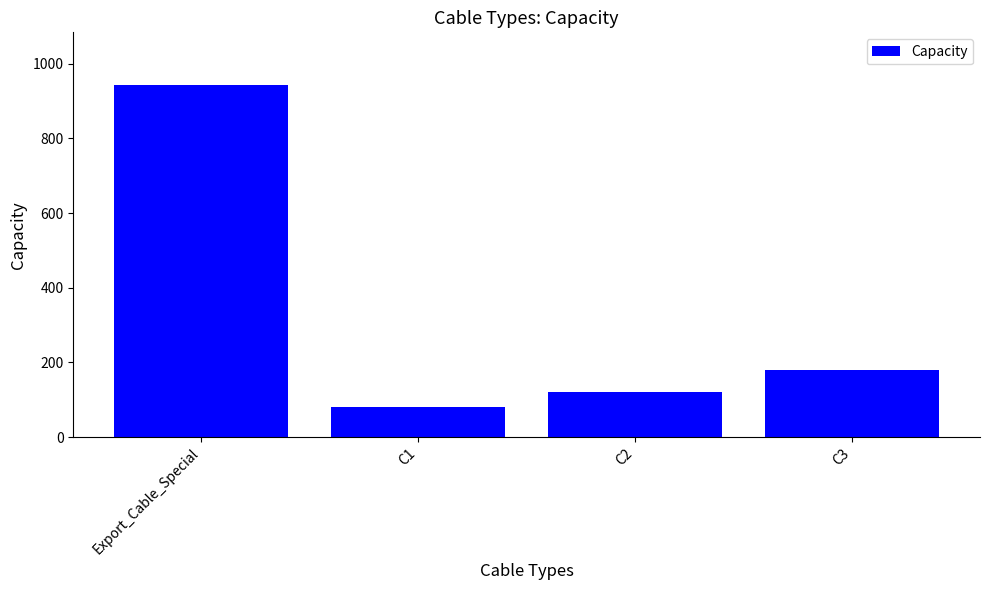

Reading right to left, what are all the values shown in this chart?

180.0	120.0	80.0	942.5